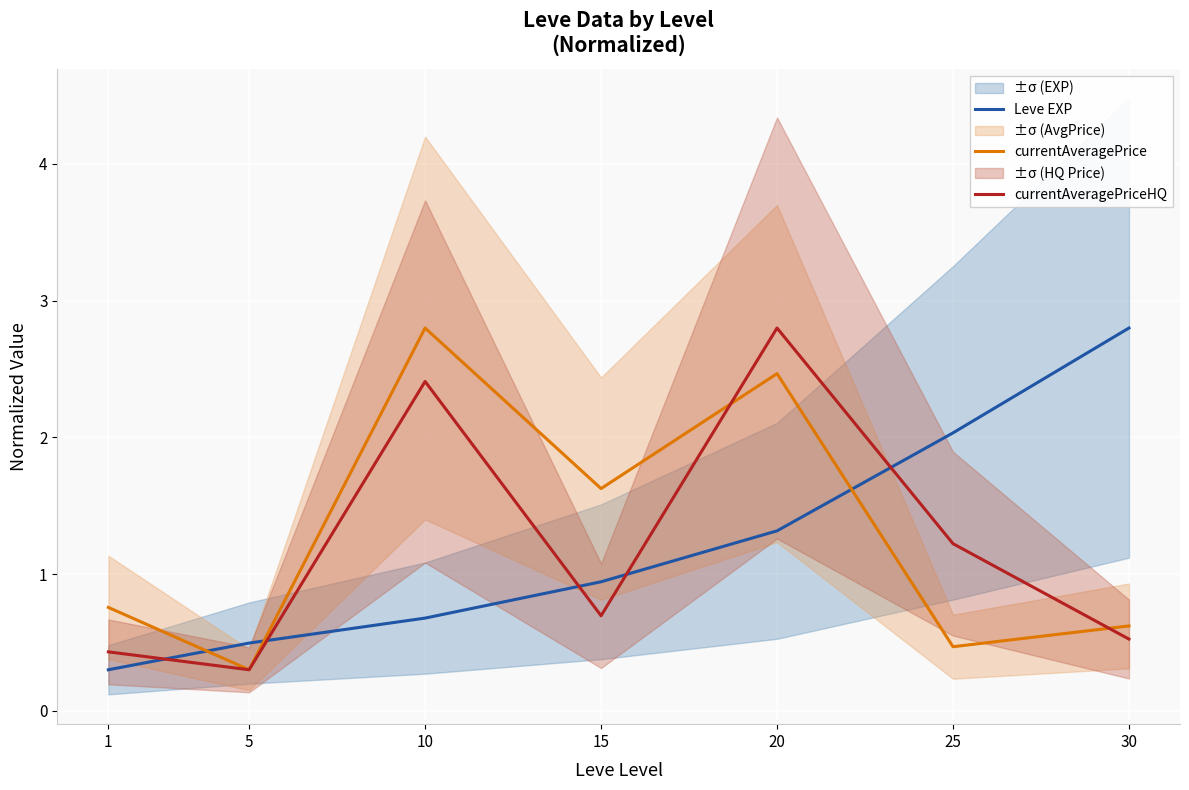

The value of Leve EXP at 5 is 0.5. True or false?

True